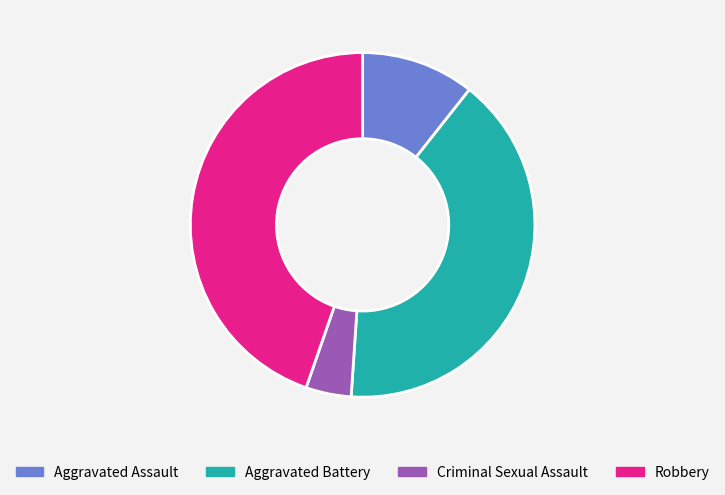

How many slices are in this pie chart?

4